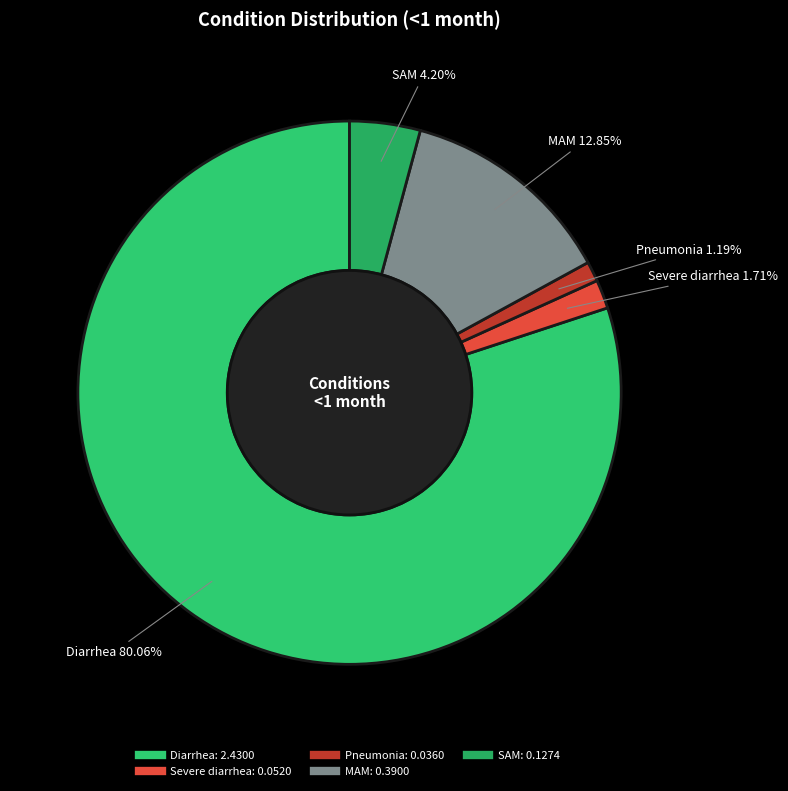

What percentage is NOT represented by Severe diarrhea?

98.3%